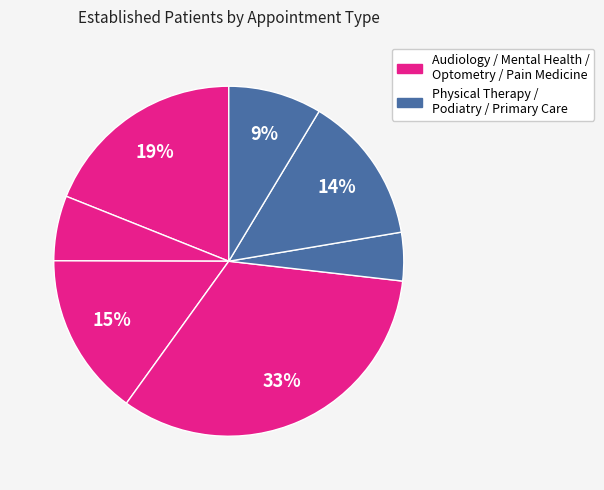

How many slices are in this pie chart?

7